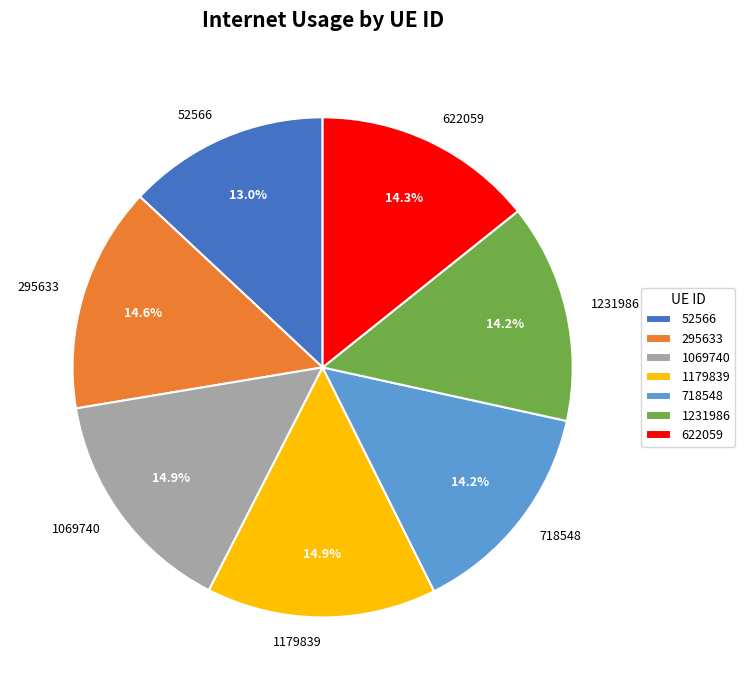

To the nearest percent, what is the combined percentage of 1231986 and 718548?

28%